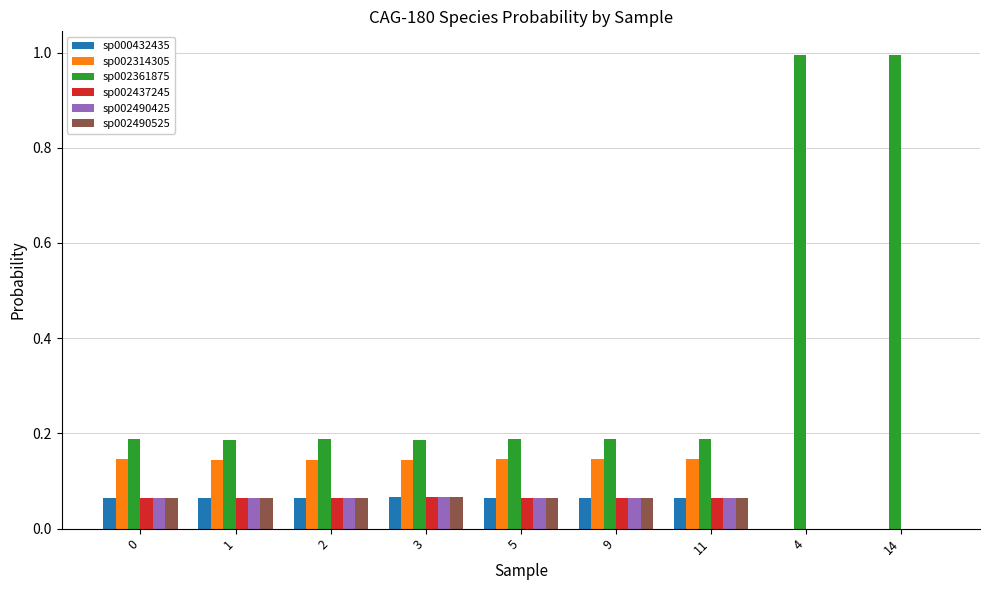

Between 11 and 14, which series saw the biggest shift?

sp002361875